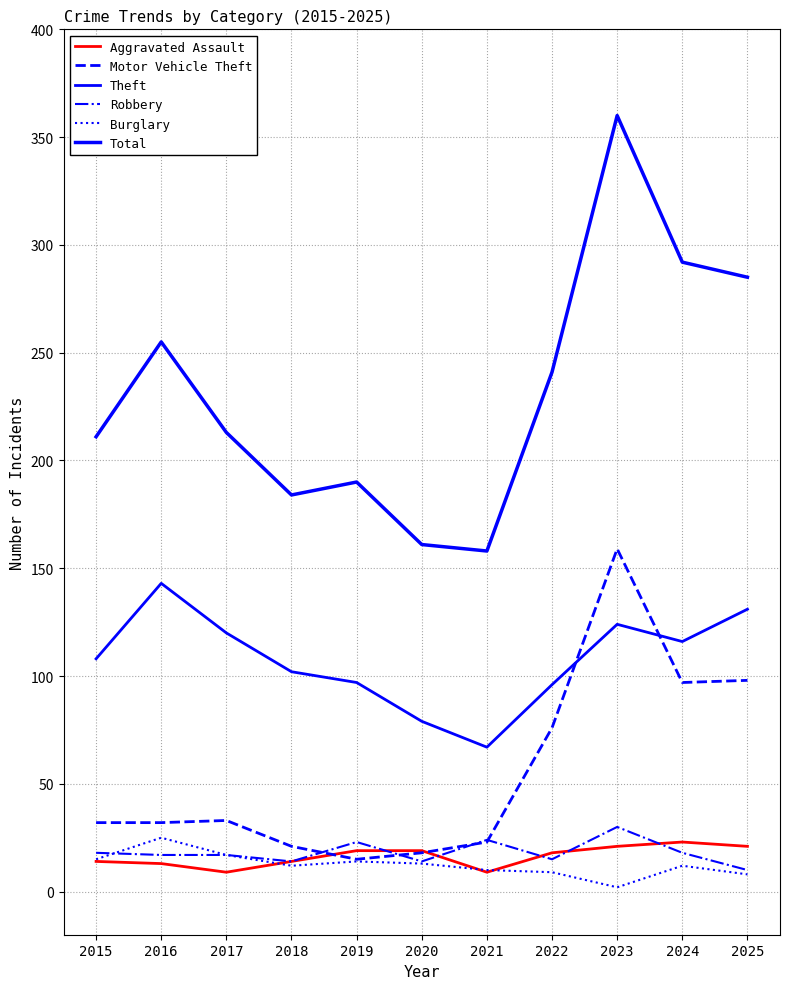

What is the sum of the Theft values at 2022 and 2018?

198